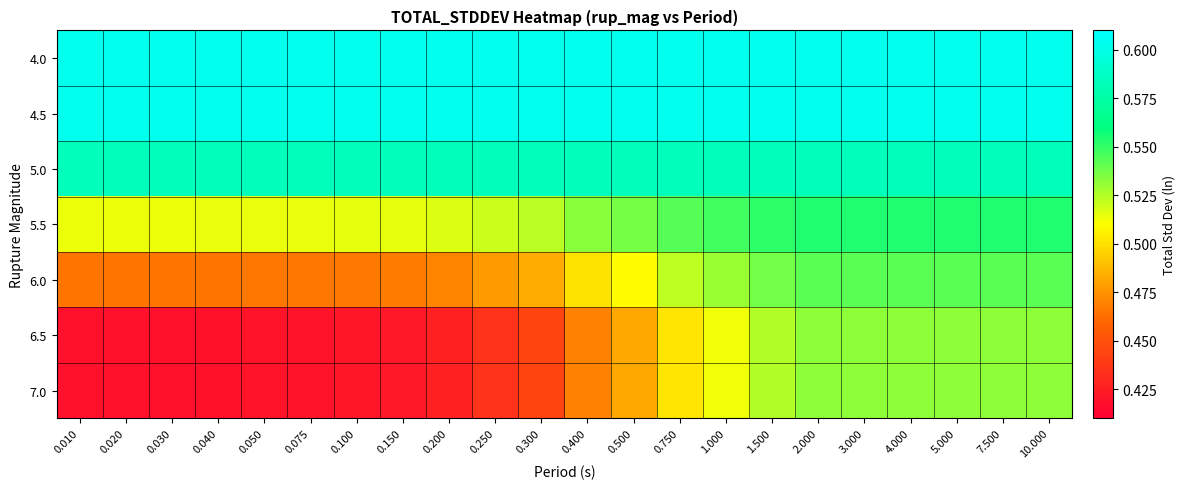

At which category does the chart reach its peak across all series?

0.010